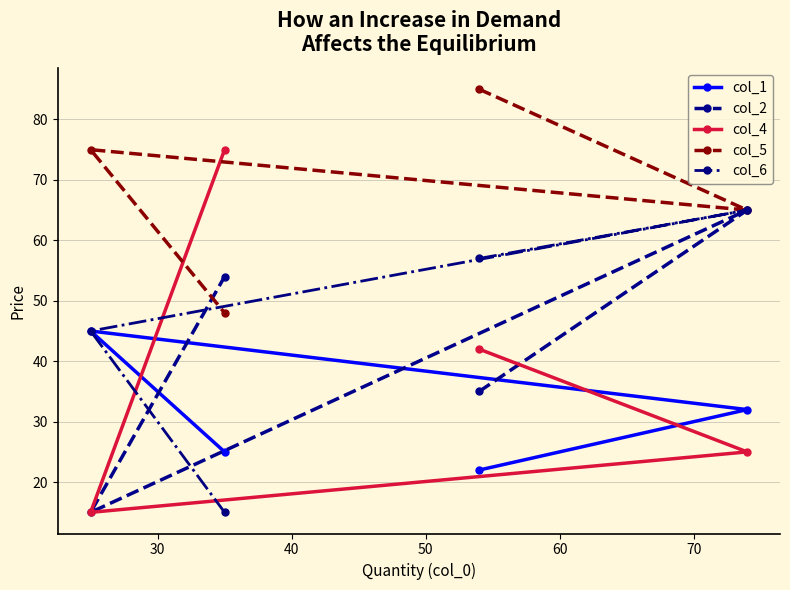

How many times do col_4 and col_2 cross each other?

1